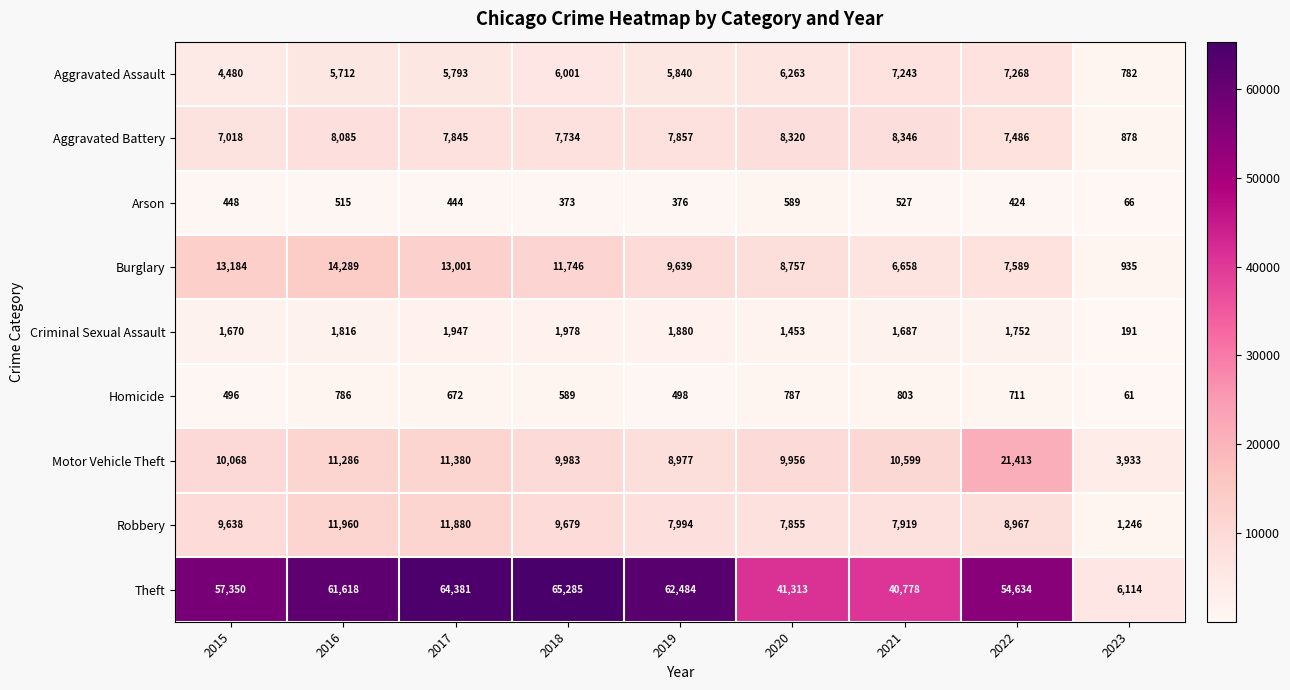

What is the sum of the Aggravated Assault values at 2020 and 2015?

10743